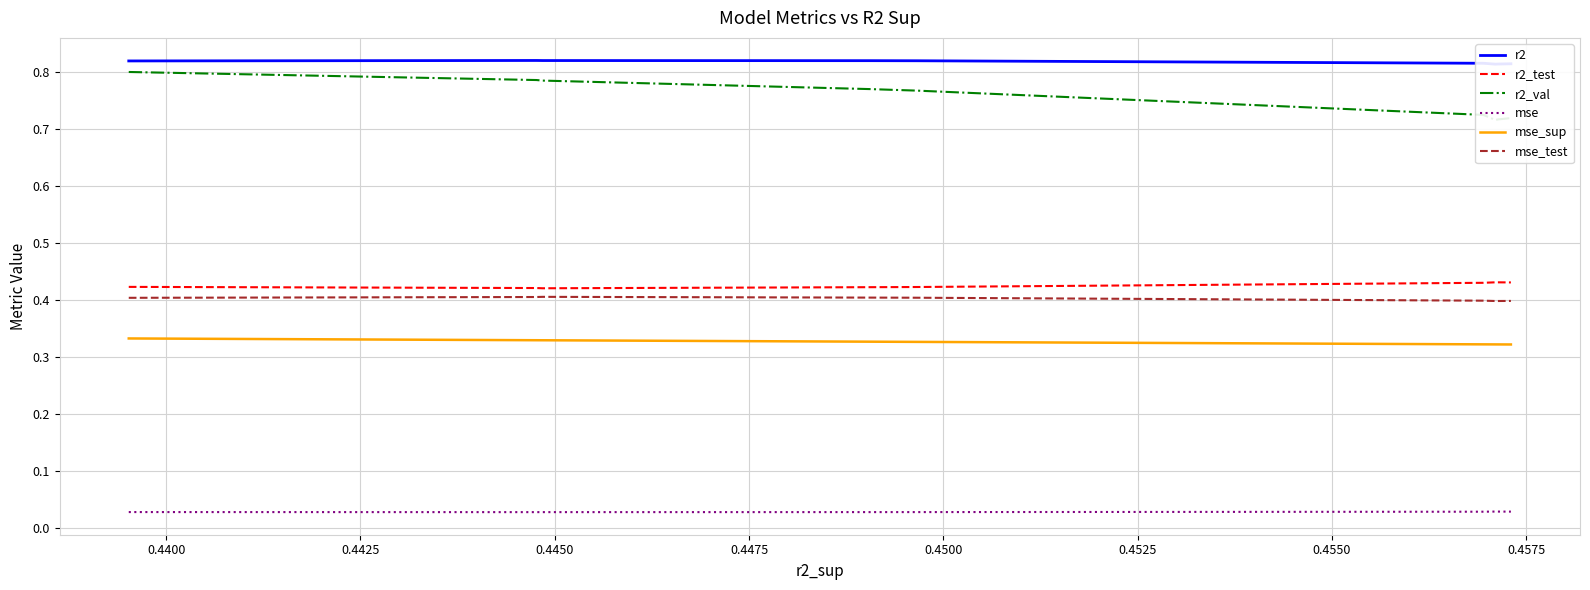

True or false: mse_test and r2 intersect in this chart.

False